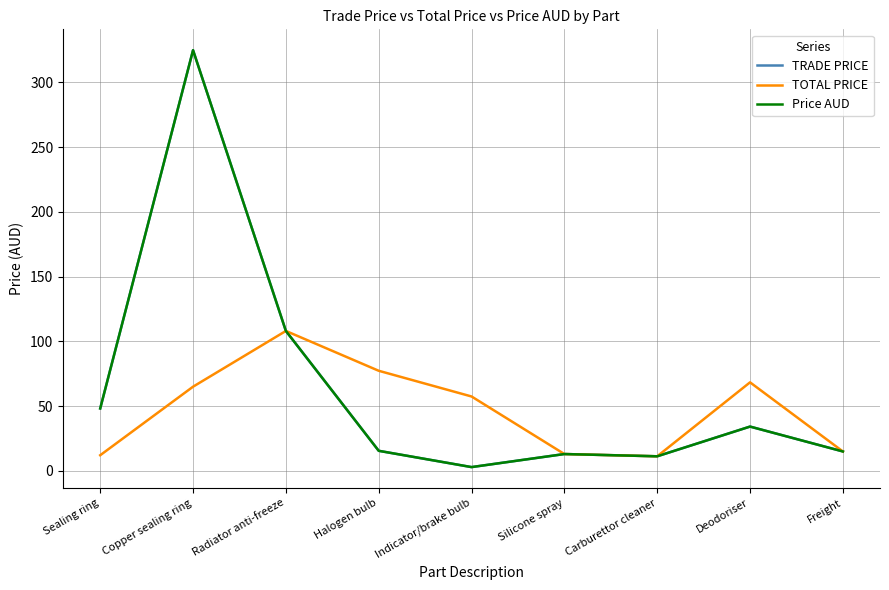

Does the chart have visible grid lines?

Yes